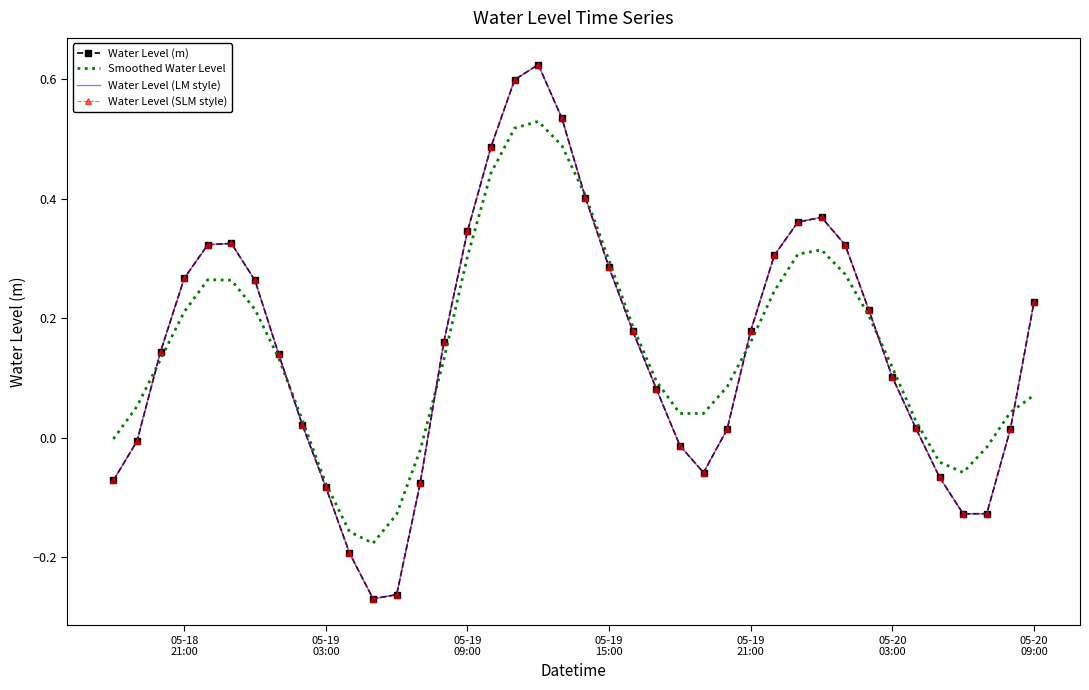

Reading right to left, list all the values displayed in this chart.

Water Level (m): 0.2	0.0	-0.1	-0.1	-0.1	0.0	0.1	0.2	0.3	0.4	0.4	0.3	0.2	0.0	-0.1	-0.0	0.1	0.2	0.3	0.4	0.5	0.6	0.6	0.5	0.3	0.2	-0.1	-0.3	-0.3	-0.2	-0.1	0.0	0.1	0.3	0.3	0.3	0.3	0.1	-0.0	-0.1
Smoothed Water Level: 0.1	0.0	-0.0	-0.1	-0.0	0.0	0.1	0.2	0.3	0.3	0.3	0.2	0.2	0.1	0.0	0.0	0.1	0.2	0.3	0.4	0.5	0.5	0.5	0.4	0.3	0.1	-0.0	-0.1	-0.2	-0.2	-0.1	0.0	0.1	0.2	0.3	0.3	0.2	0.1	0.1	-0.0
Water Level (LM style): 0.2	0.0	-0.1	-0.1	-0.1	0.0	0.1	0.2	0.3	0.4	0.4	0.3	0.2	0.0	-0.1	-0.0	0.1	0.2	0.3	0.4	0.5	0.6	0.6	0.5	0.3	0.2	-0.1	-0.3	-0.3	-0.2	-0.1	0.0	0.1	0.3	0.3	0.3	0.3	0.1	-0.0	-0.1
Water Level (SLM style): 0.2	0.0	-0.1	-0.1	-0.1	0.0	0.1	0.2	0.3	0.4	0.4	0.3	0.2	0.0	-0.1	-0.0	0.1	0.2	0.3	0.4	0.5	0.6	0.6	0.5	0.3	0.2	-0.1	-0.3	-0.3	-0.2	-0.1	0.0	0.1	0.3	0.3	0.3	0.3	0.1	-0.0	-0.1